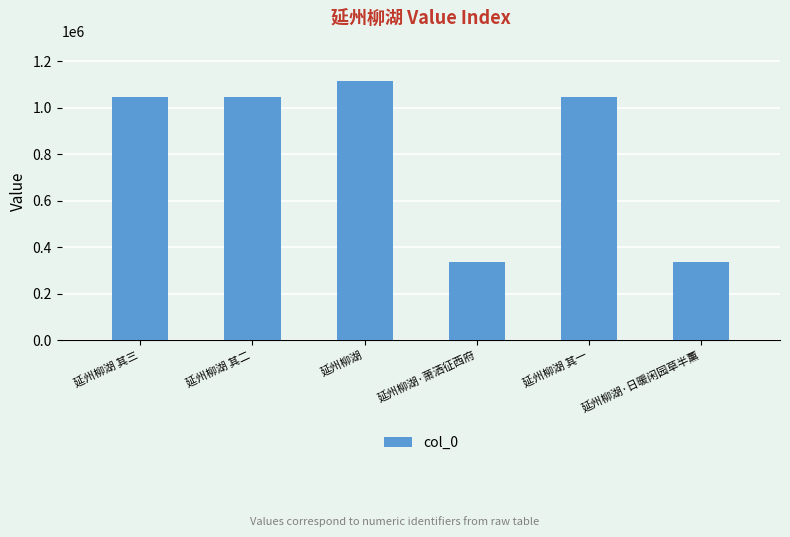

Approximately how many times larger is the value at 延州柳湖·日暖闲园草半薰 compared to 延州柳湖·萧洒征西府?

1.0